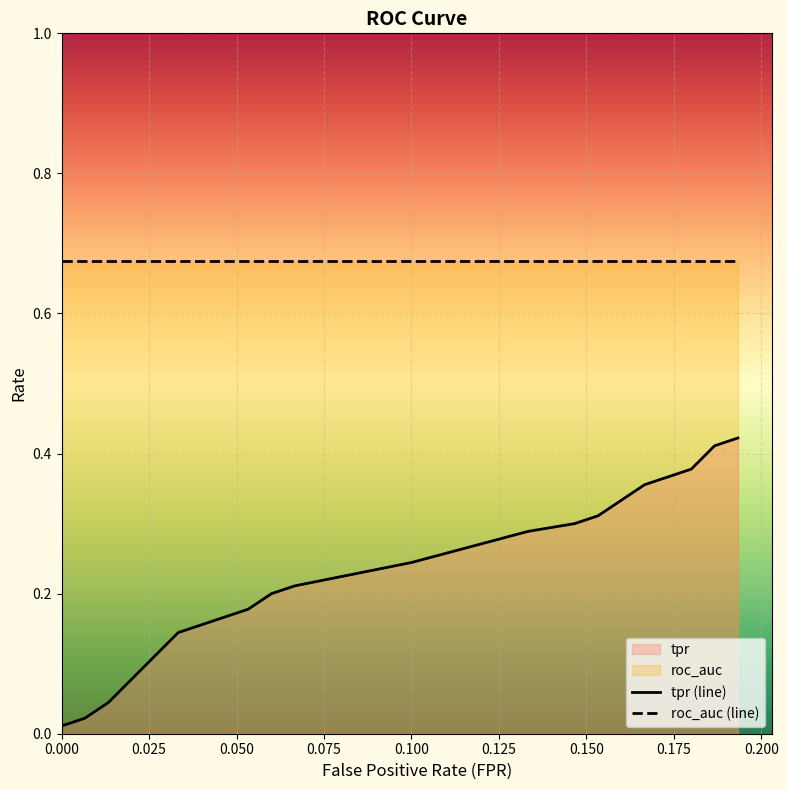

True or false: fpr and roc_auc intersect in this chart.

False